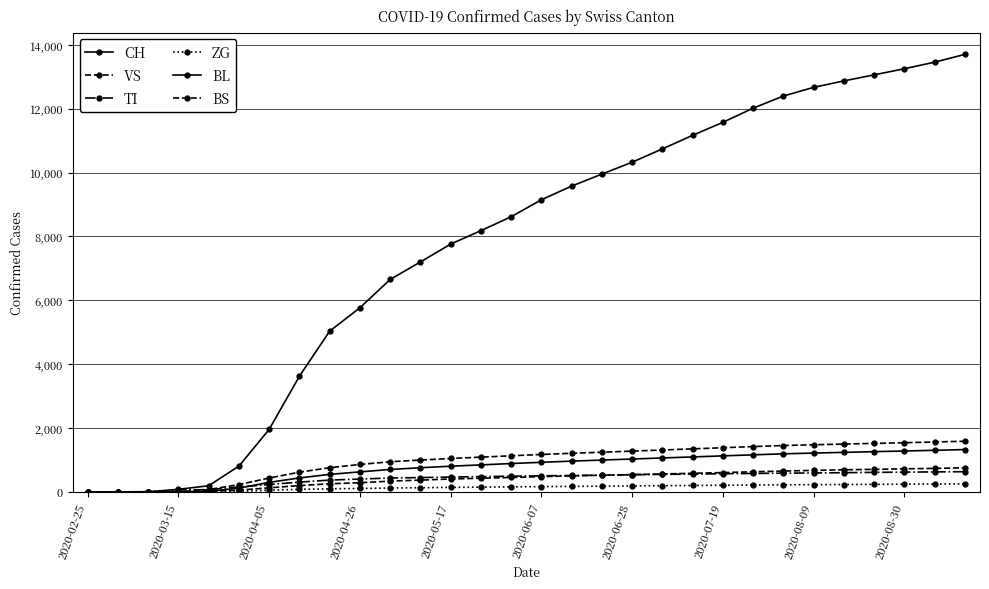

At how many categories does at least one series exceed 12385?

7